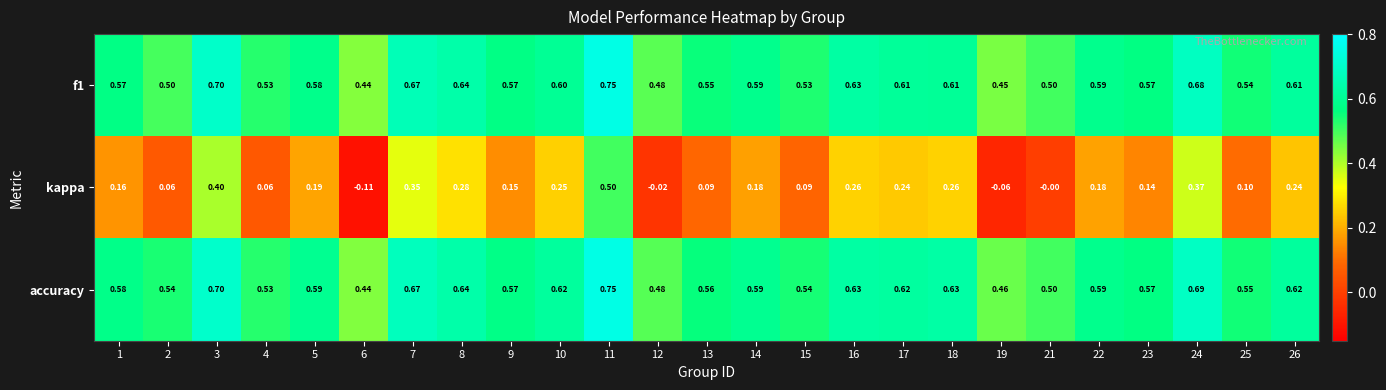

At which category is the sum across all series the highest?

11